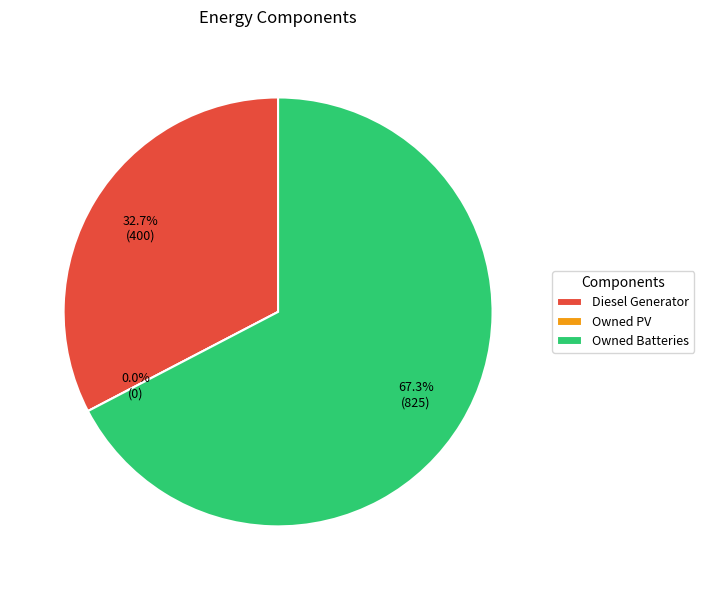

How much of the chart is everything except Owned Batteries?

32.7%